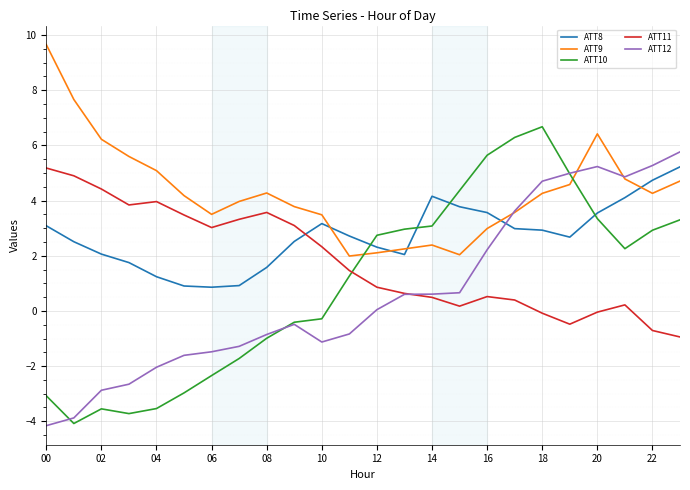

True or false: ATT8 and ATT11 cross at least once.

True